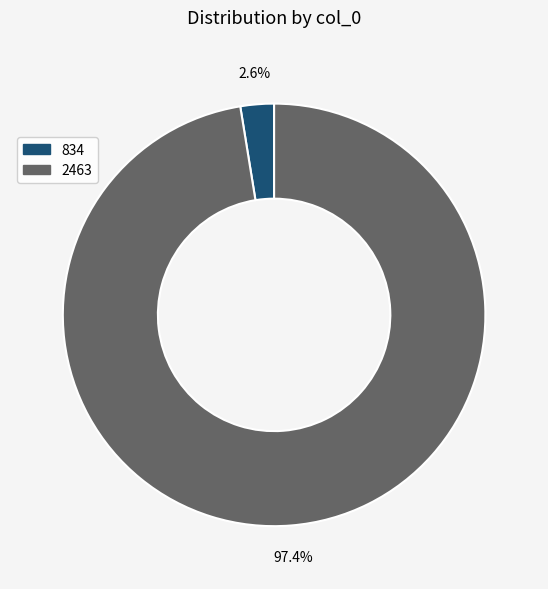

To the nearest percent, what is the difference between the largest and smallest slice percentages?

95%